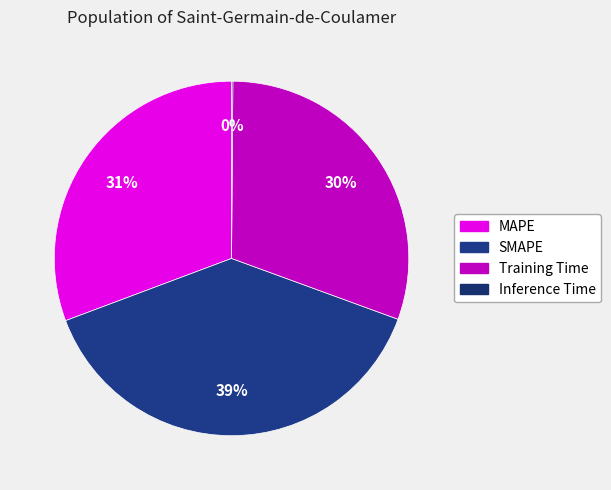

To the nearest percent, what is the difference between the Training Time and Inference Time slice percentages?

30%